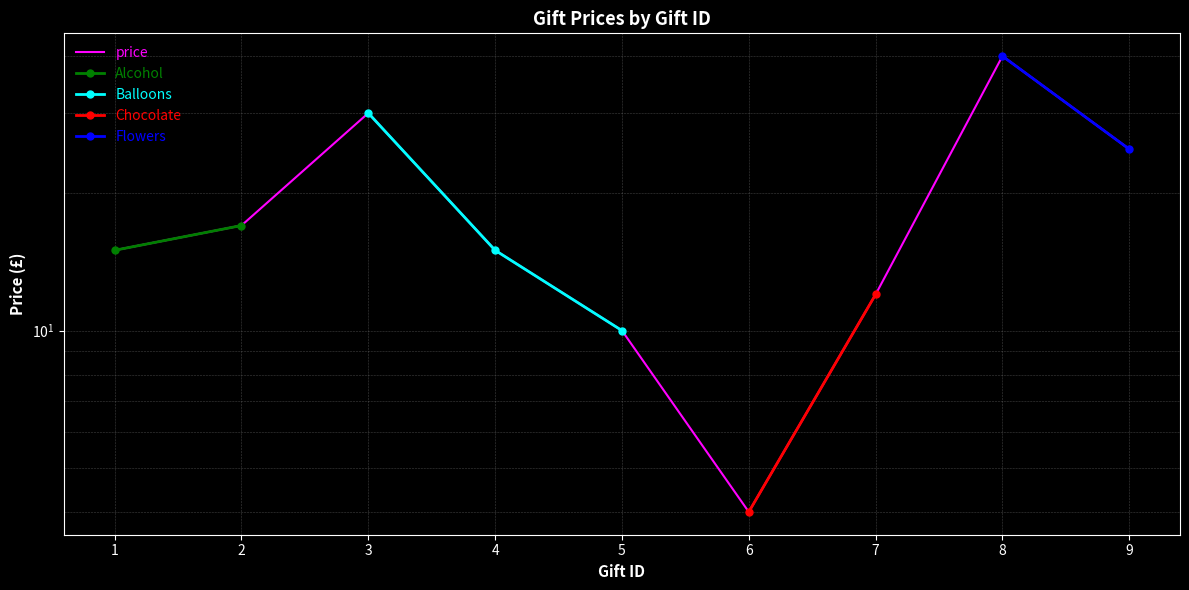

What is the value of the 7th point from the left?

12